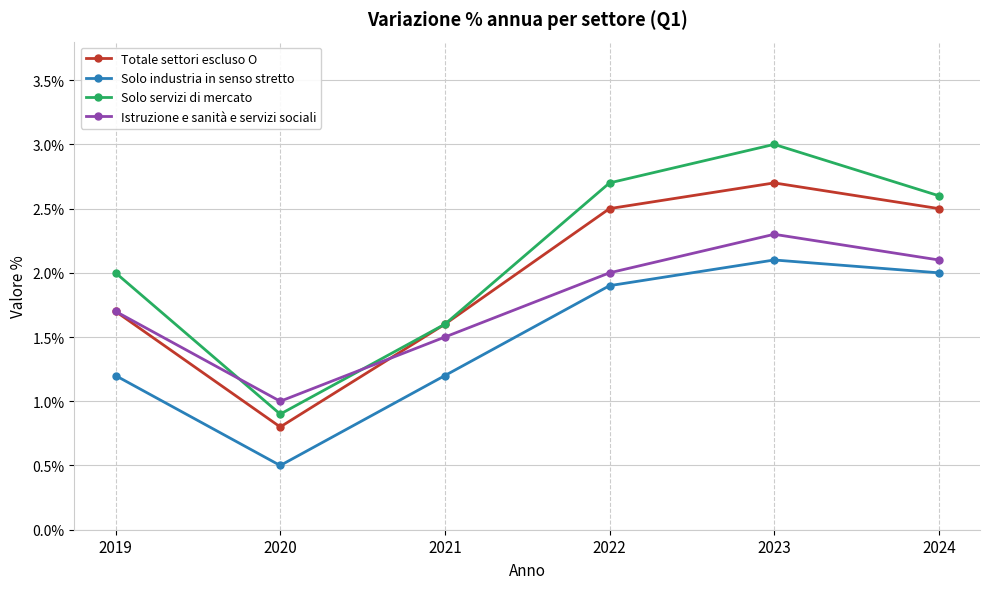

What is the approximate value of Istruzione e sanità e servizi sociali at 2021?

1.5